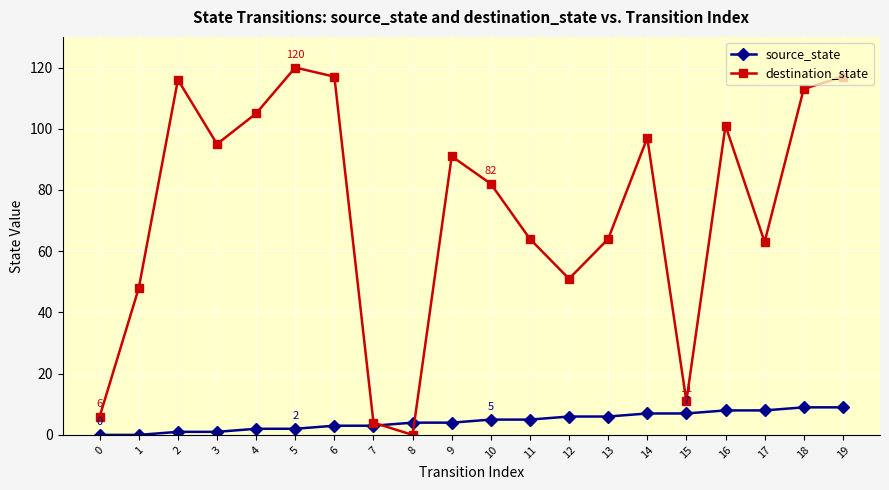

What are all the series names shown in the legend?

source_state, destination_state